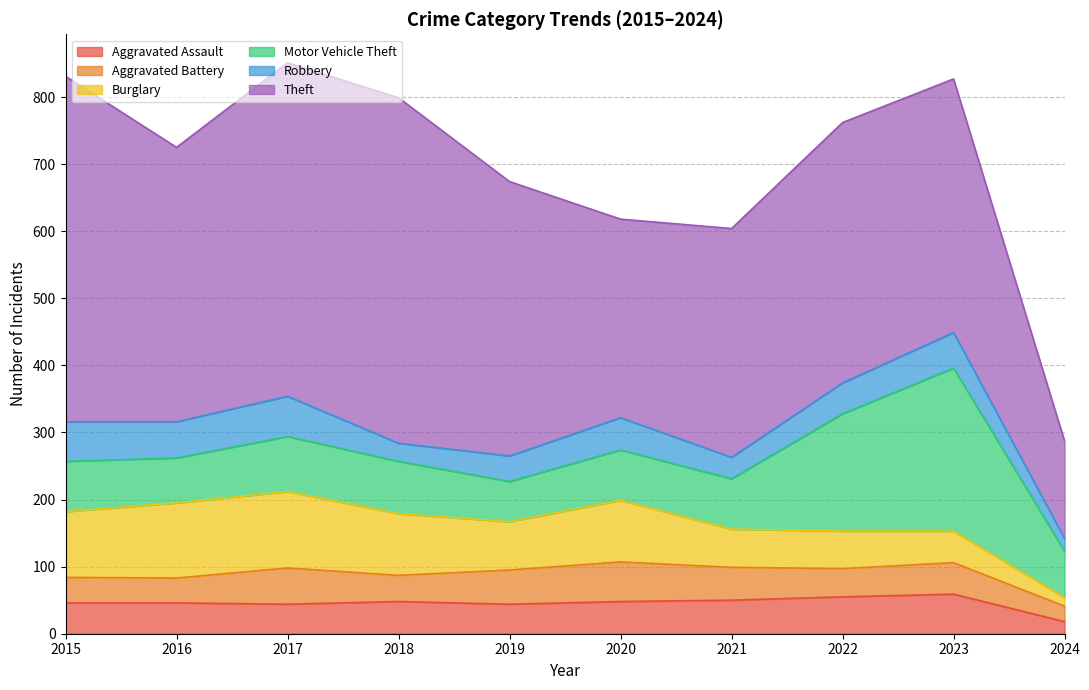

In Motor Vehicle Theft, how many points are higher than both neighbors (excluding endpoints)?

2